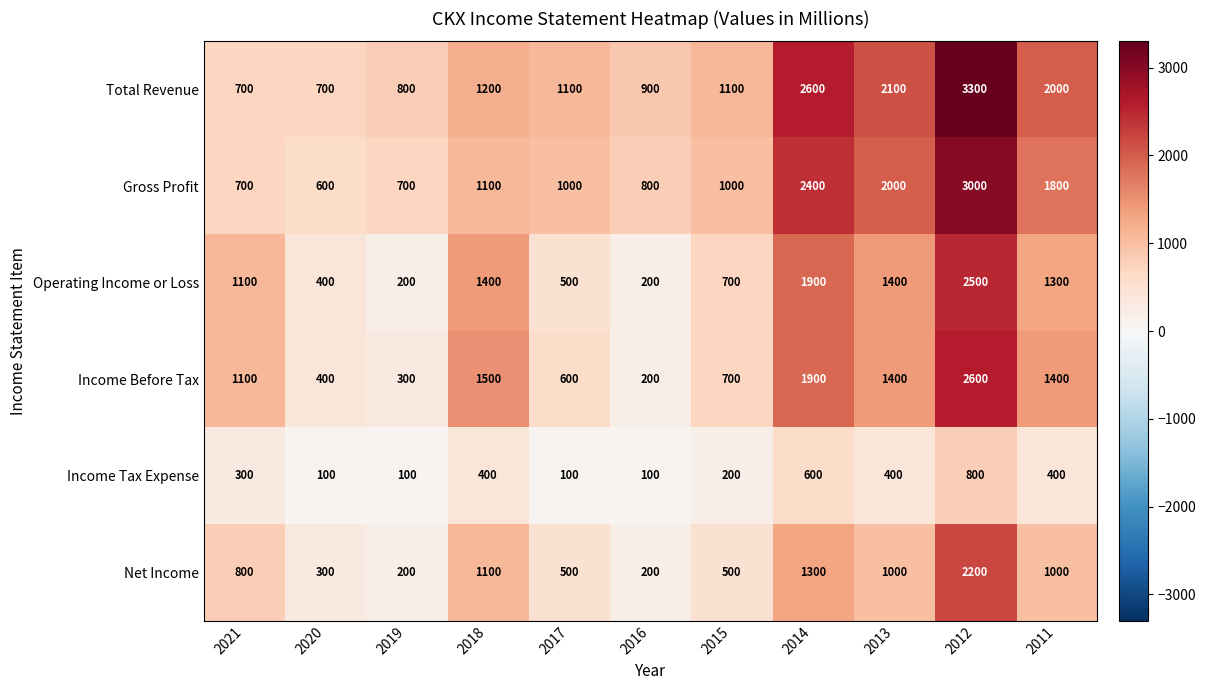

Which series changed the most between 2018 and 2011?

Total Revenue